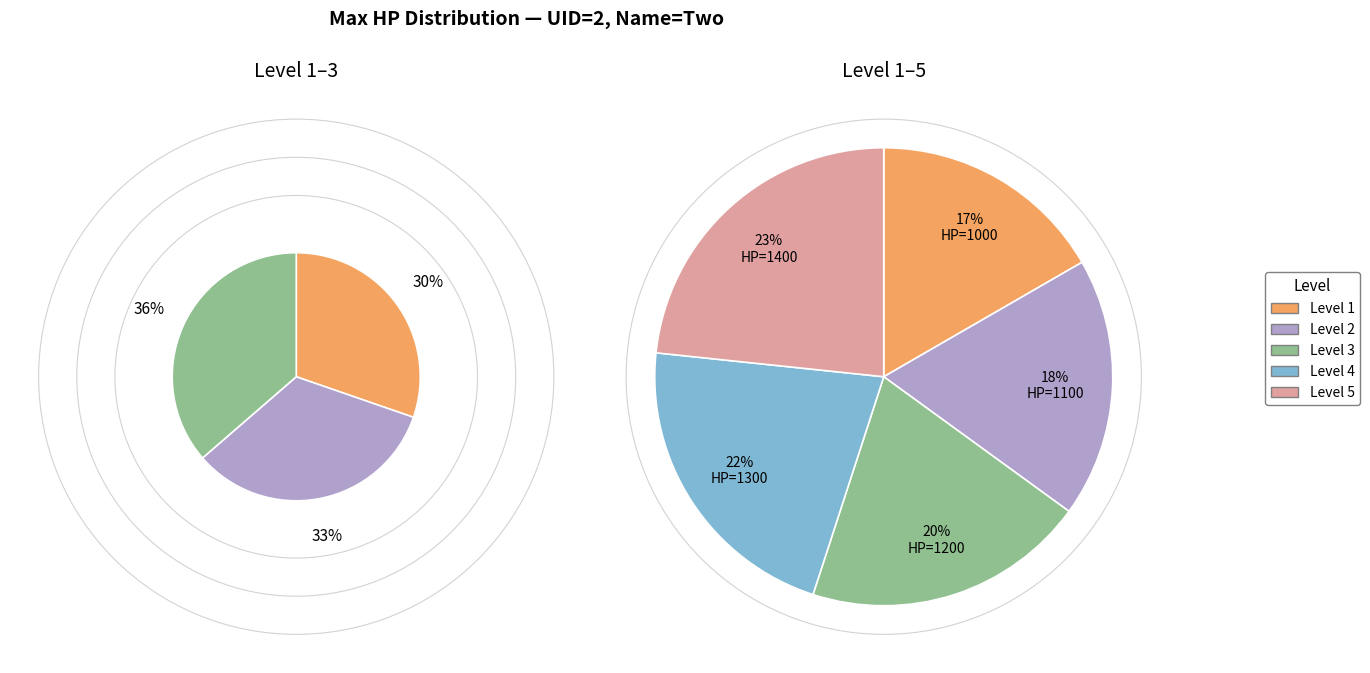

What is the change in value from 2 to 4?

+200